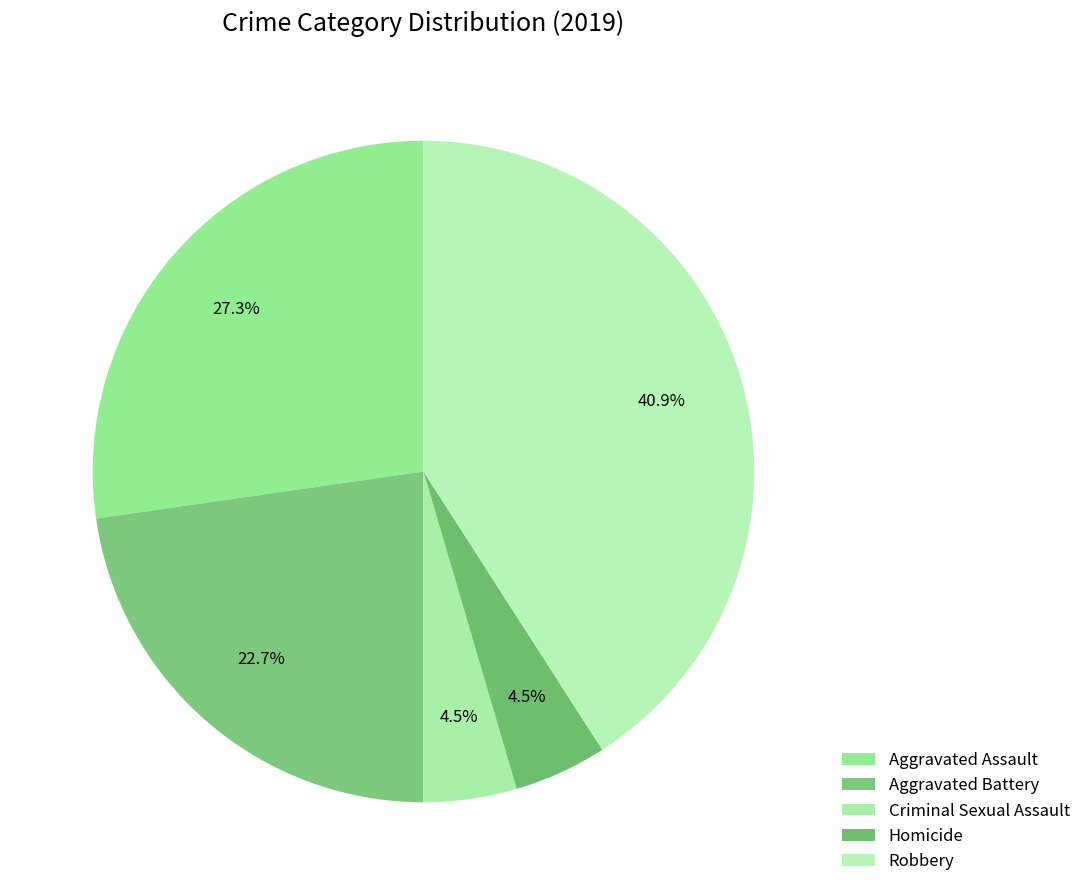

To the nearest percent, what is the combined percentage of Criminal Sexual Assault and Aggravated Assault?

32%